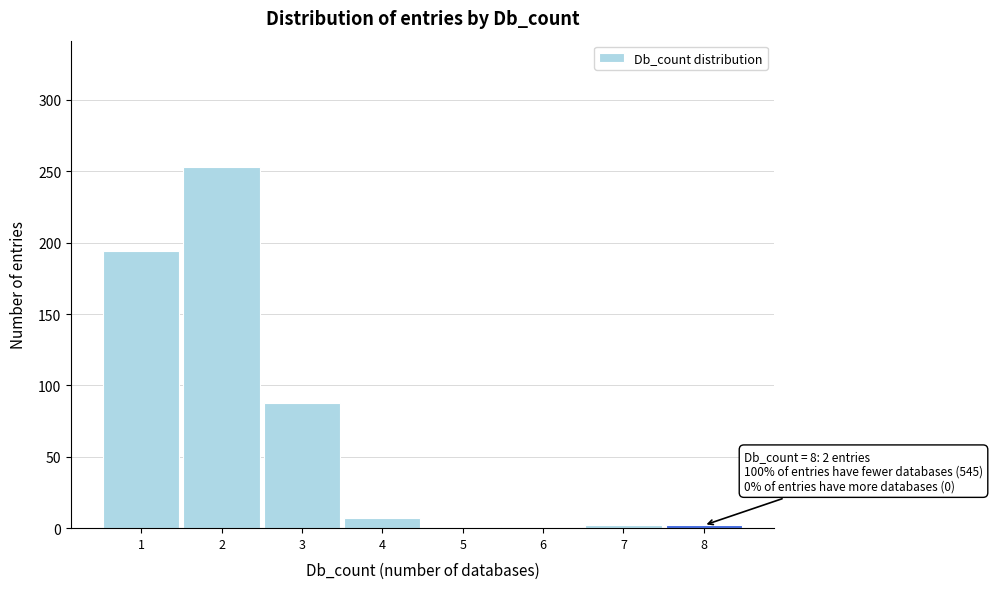

Which range on the x-axis has the tallest bar?

1.5 to 2.5